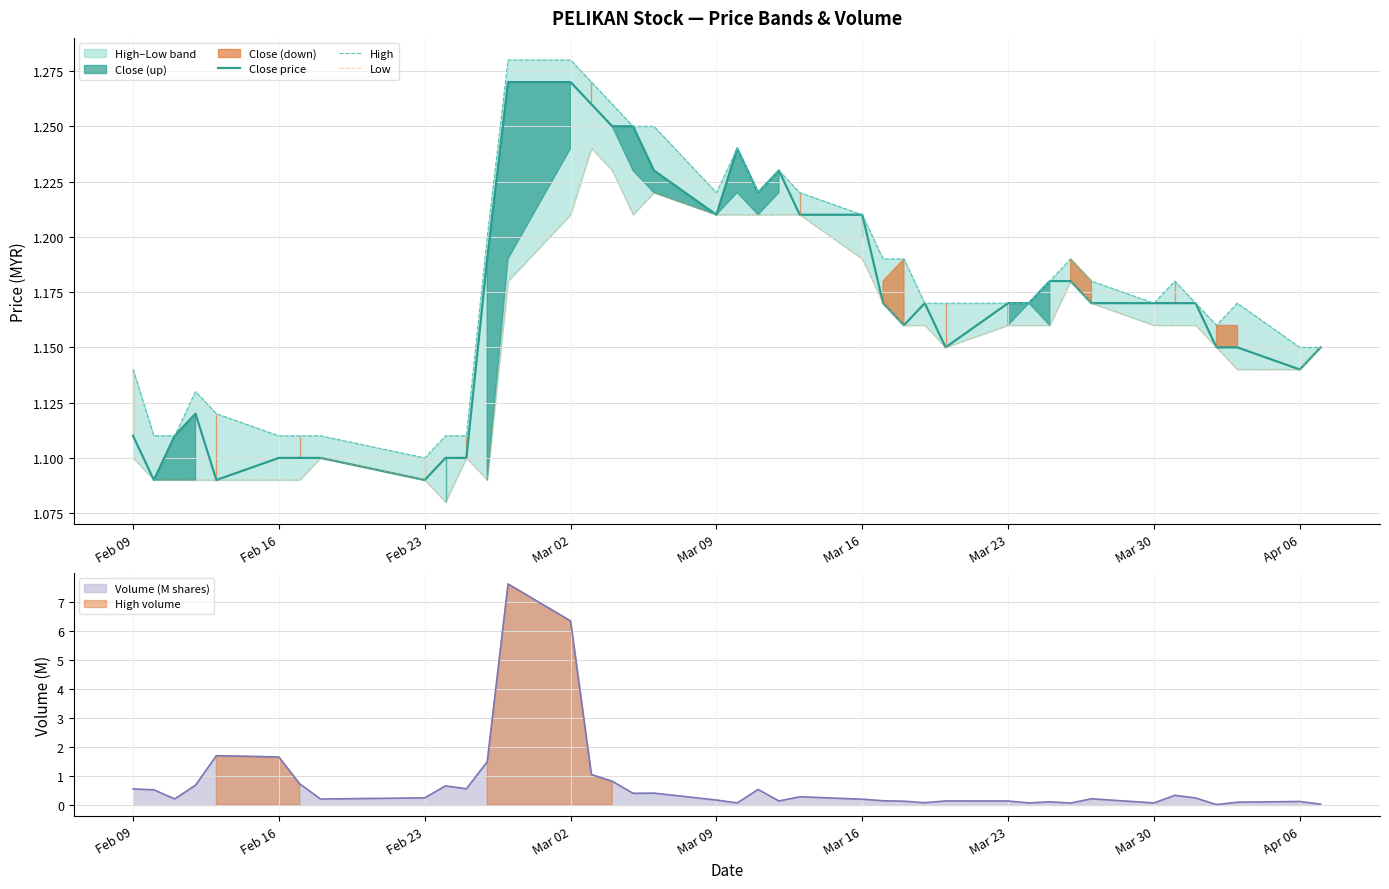

Is it true that Close price equals 1.1 at Feb 16?

True